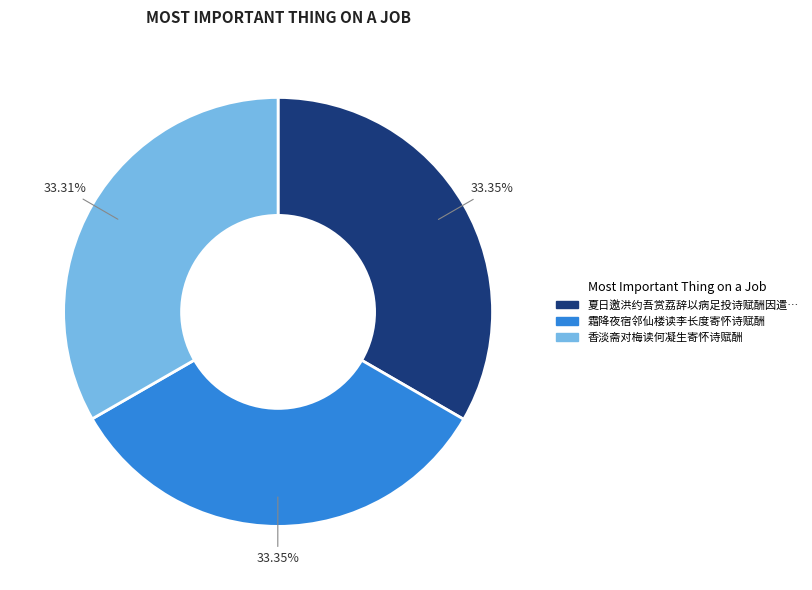

Is there a majority slice in this chart?

No